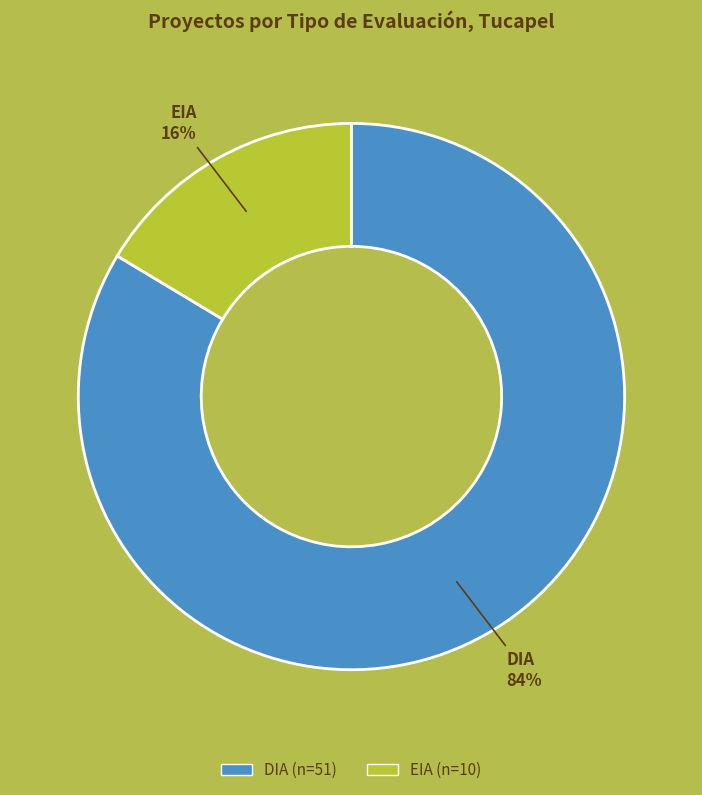

Is the sum of DIA and EIA greater than half?

Yes